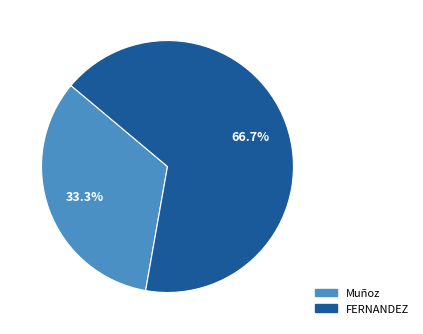

To the nearest percent, what percentage of the pie is Muñoz?

33%